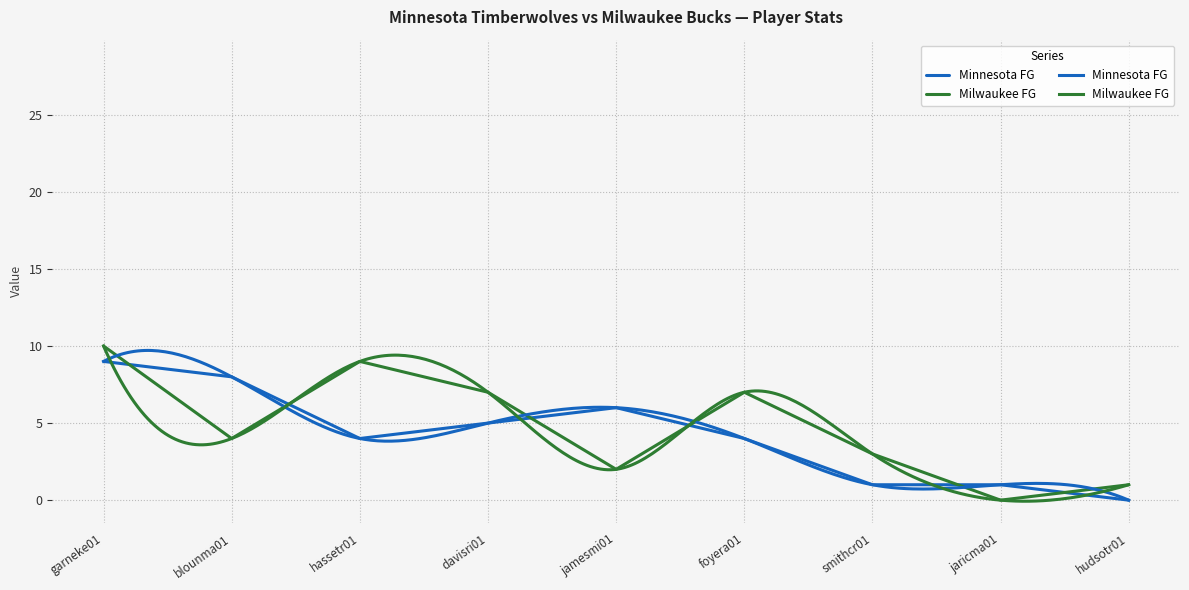

At which label does Minnesota FG reach its minimum?

hudsotr01